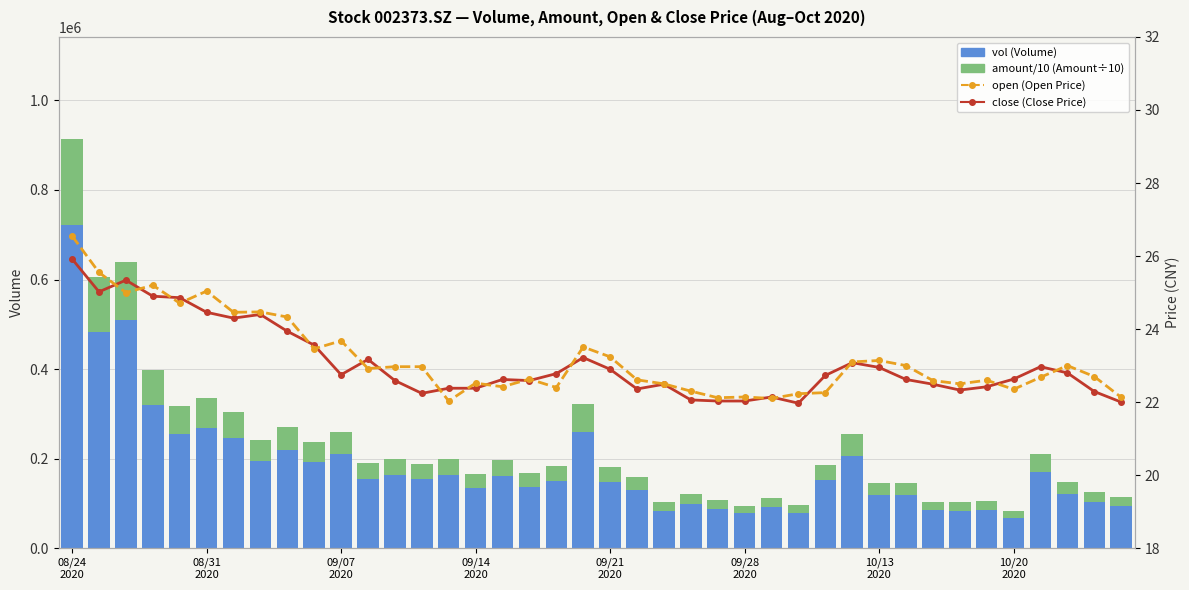

What is the value of the vol (Volume) bar at the 1st from the left?

721818.7